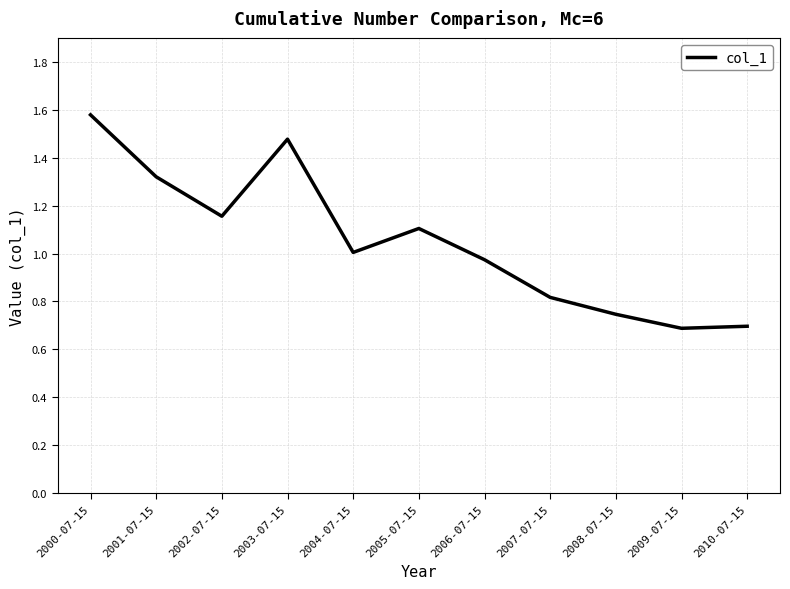

The chart shows a value of 1.5 at 2006-07-15. True or false?

False